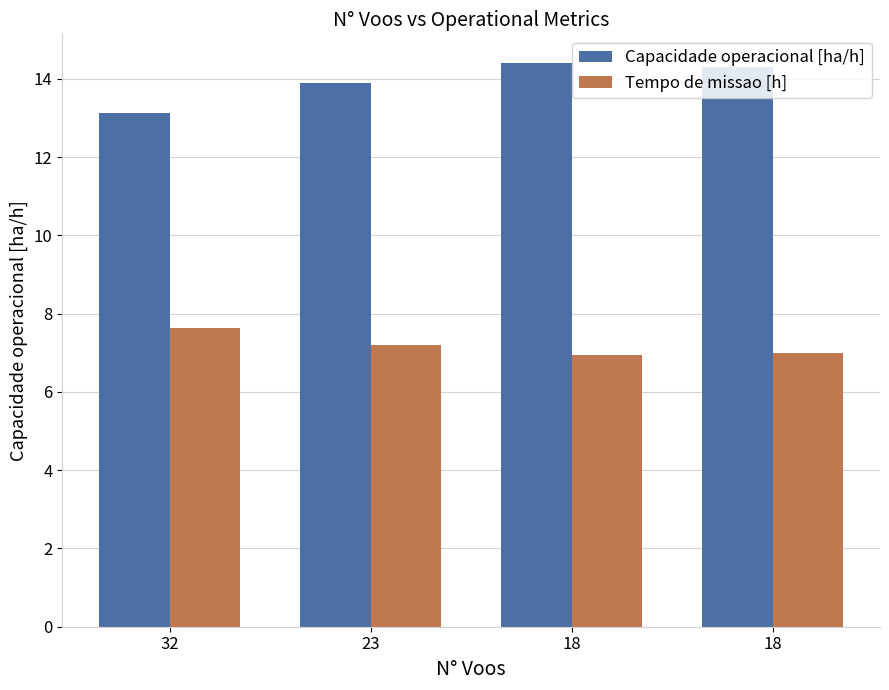

Count the number of data series in this chart.

2